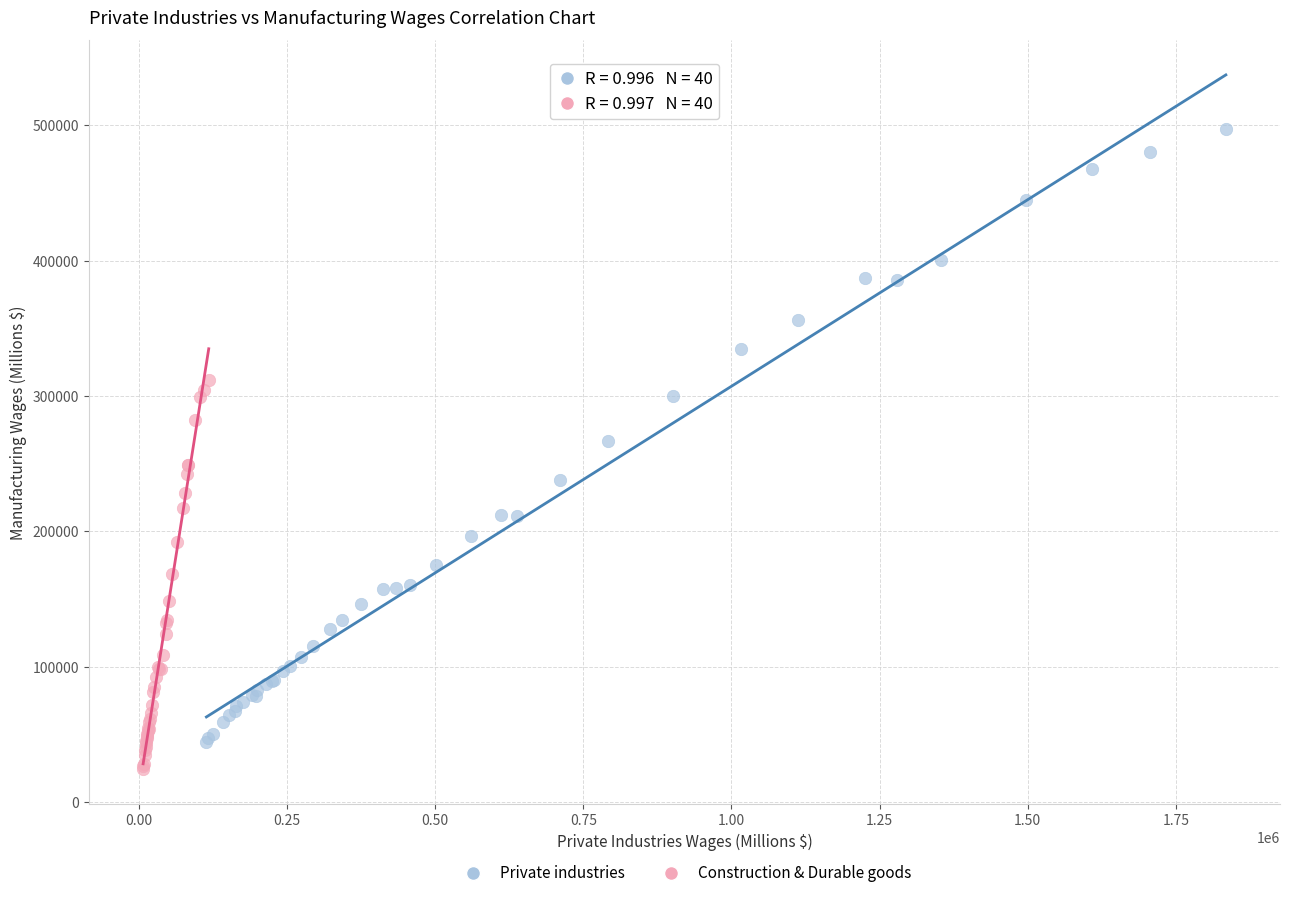

Which series has the largest Y range (max minus min)?

Private industries